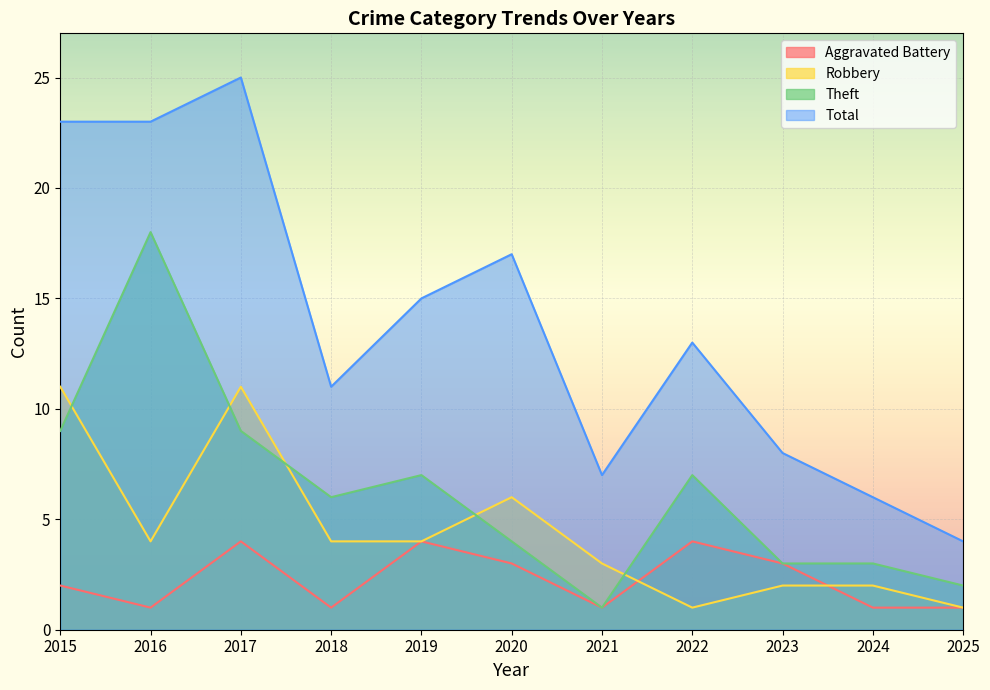

How many Aggravated Battery values are between 1 and 4?

11